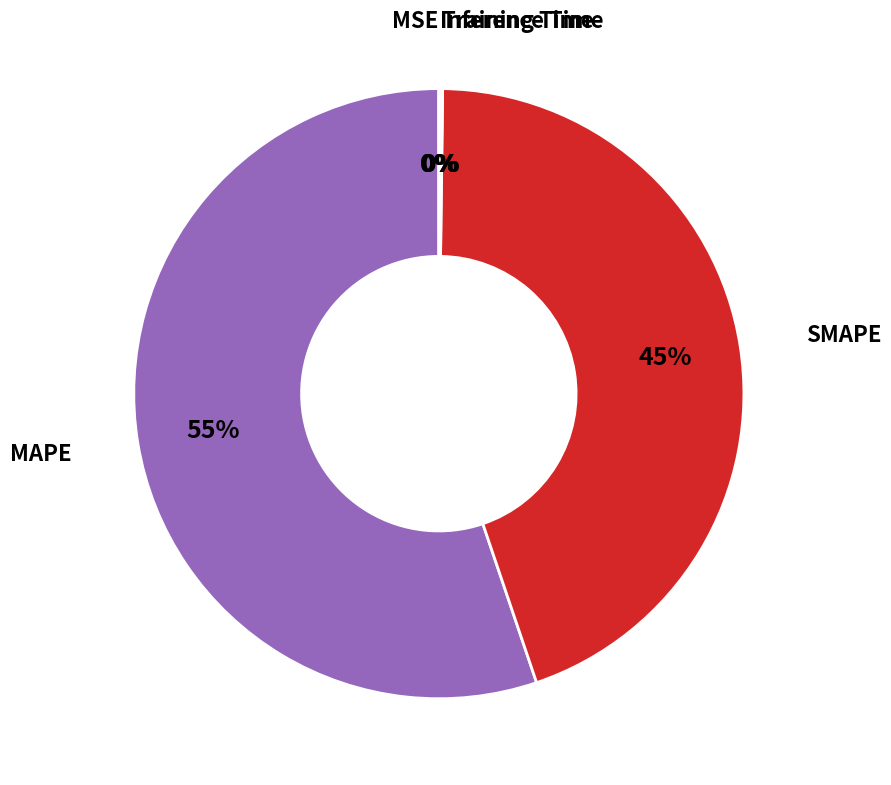

Is there a majority slice in this chart?

Yes